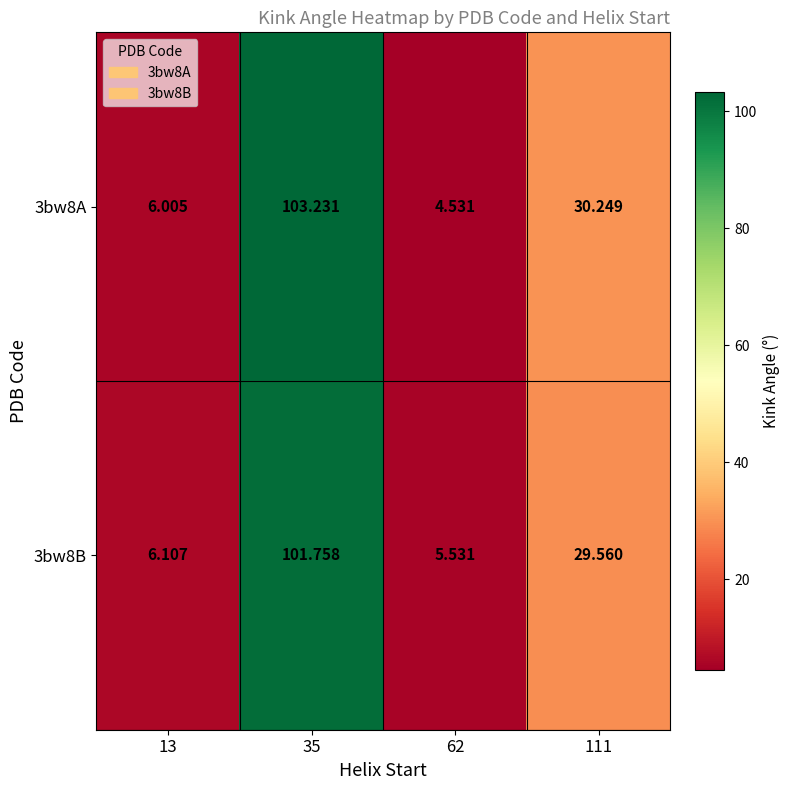

Is the value of 3bw8B at 13 greater than the value of 3bw8A at 13?

Yes